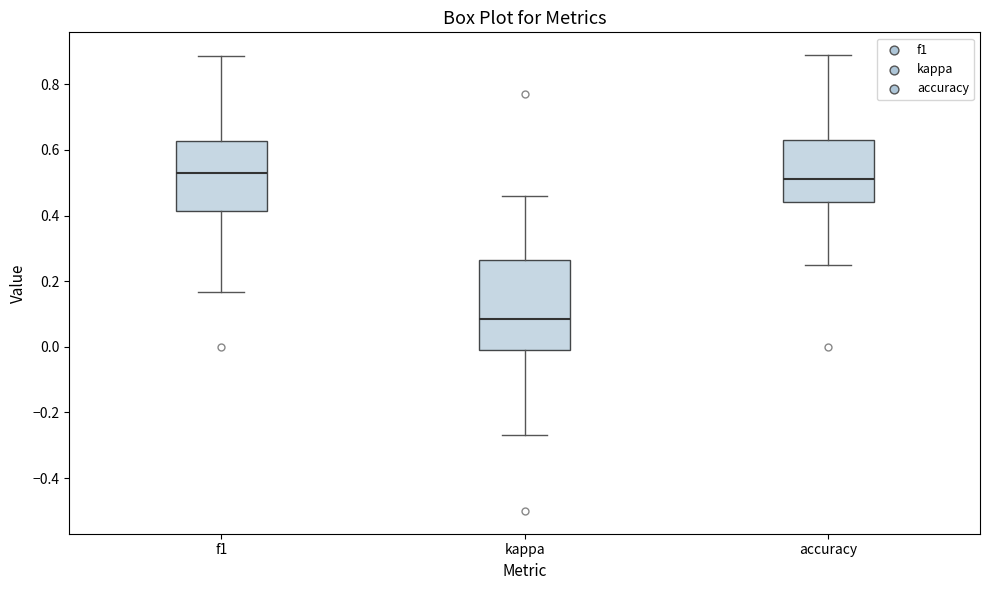

Where does the median line of the box for accuracy sit on the y-axis? The values are not printed on the chart, so give them approximately, as read against the axis.

0.52